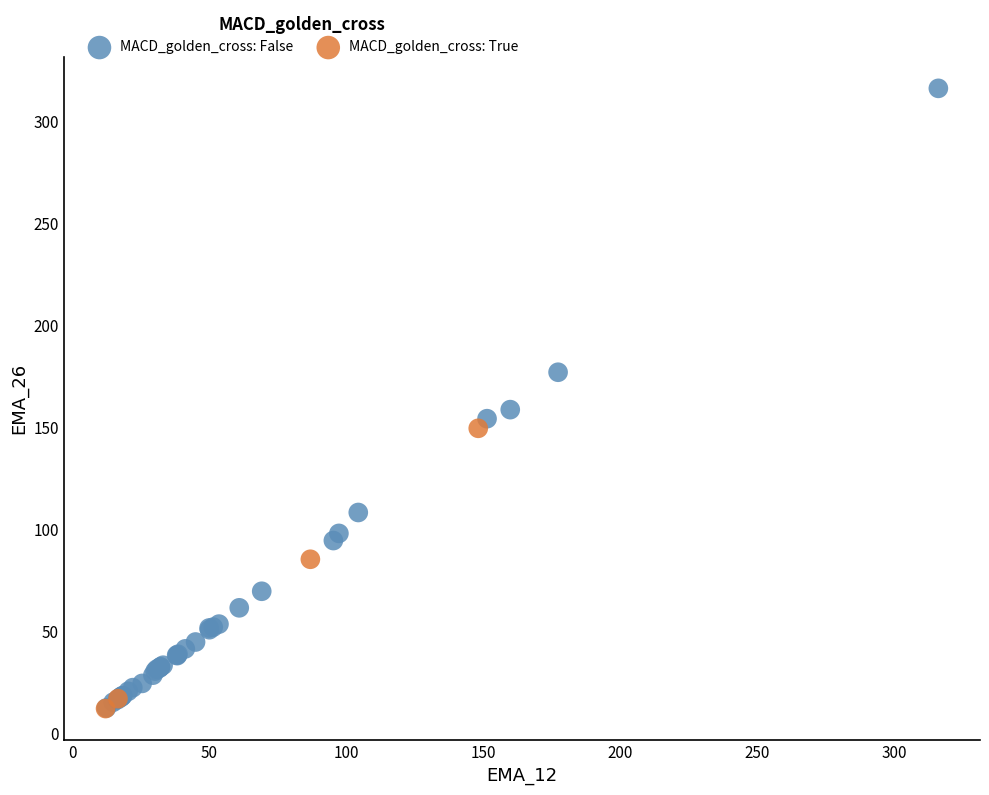

Which series has the widest spread of Y values?

MACD_golden_cross: False